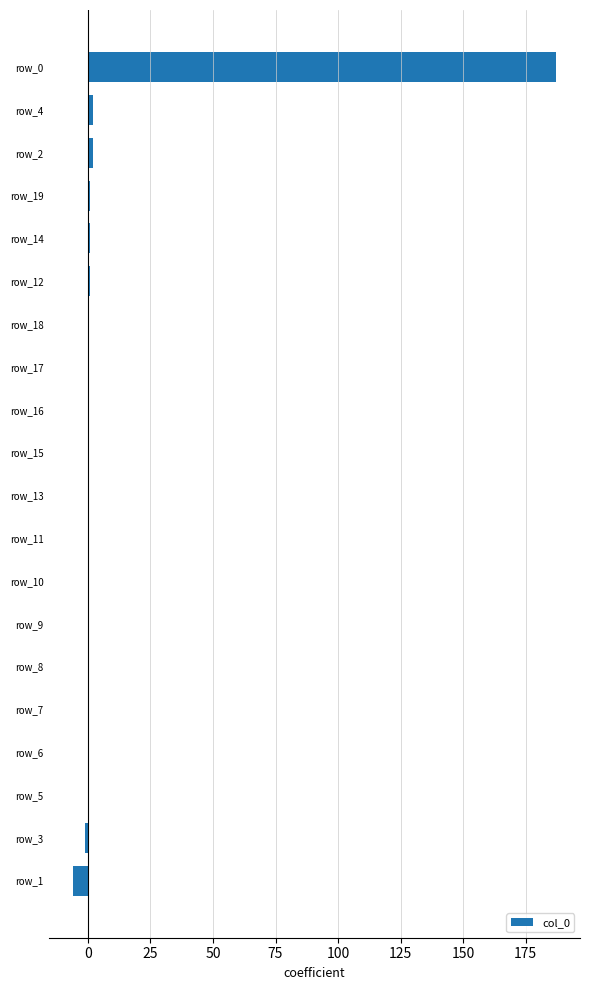

The value at row_15 is 0. True or false?

True